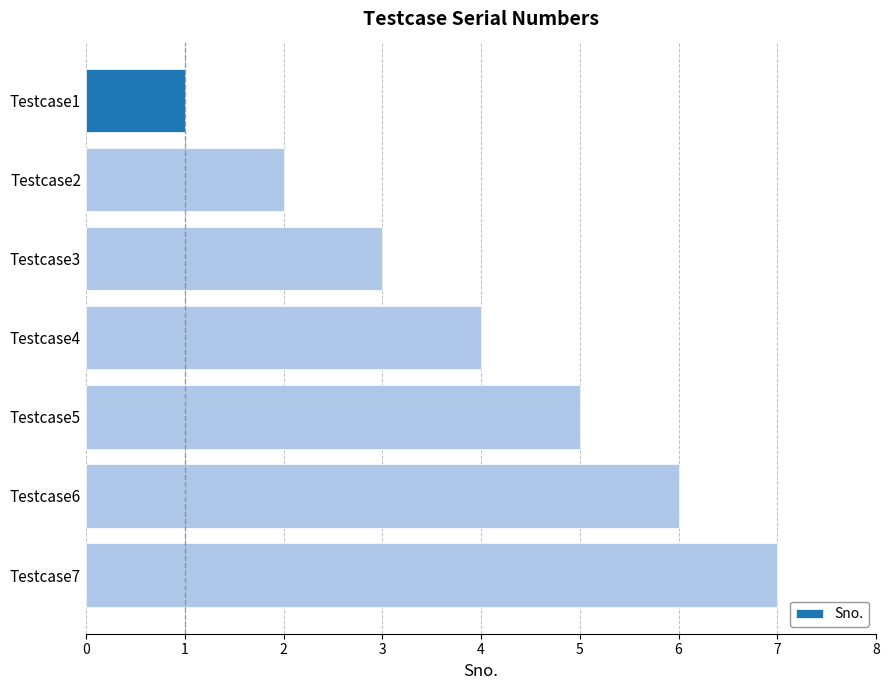

The chart shows a value of 9 at Testcase5. True or false?

False